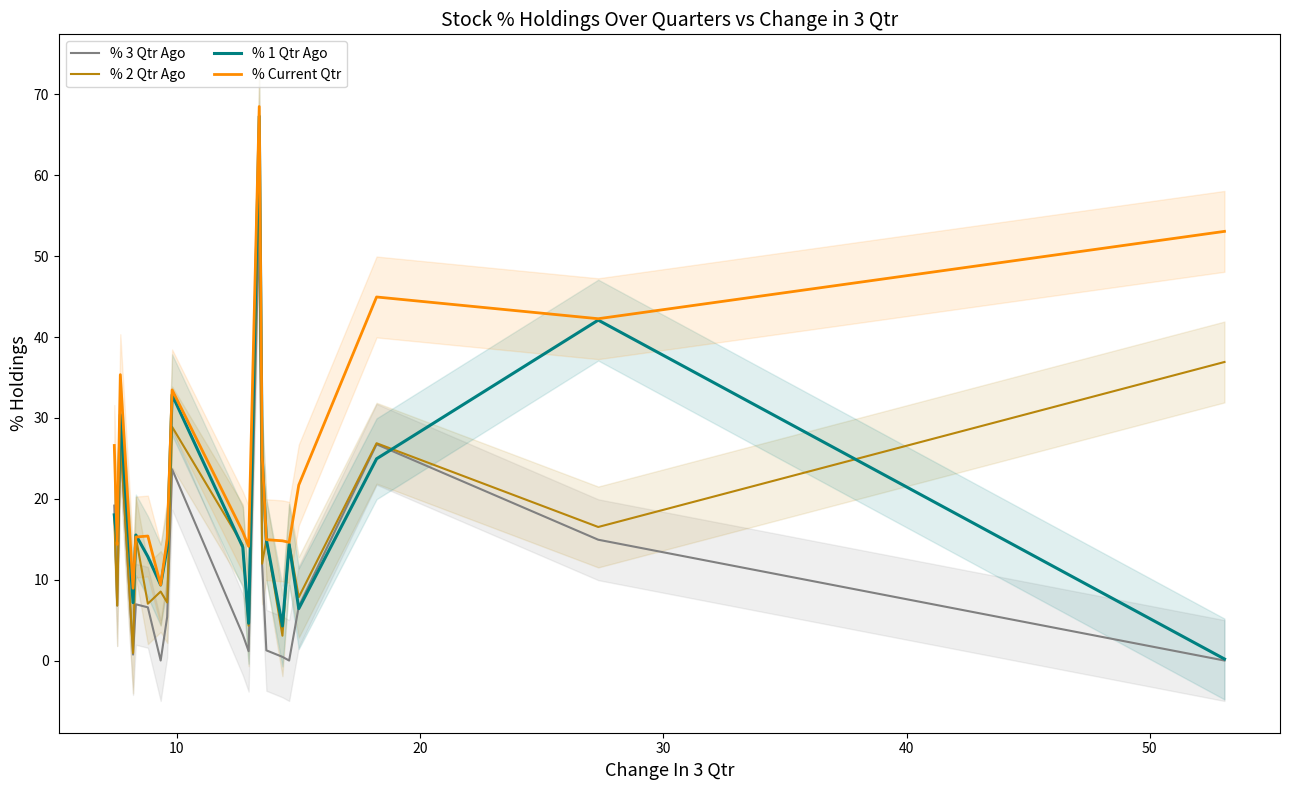

True or false: % Current Qtr and % 3 Qtr Ago intersect in this chart.

False